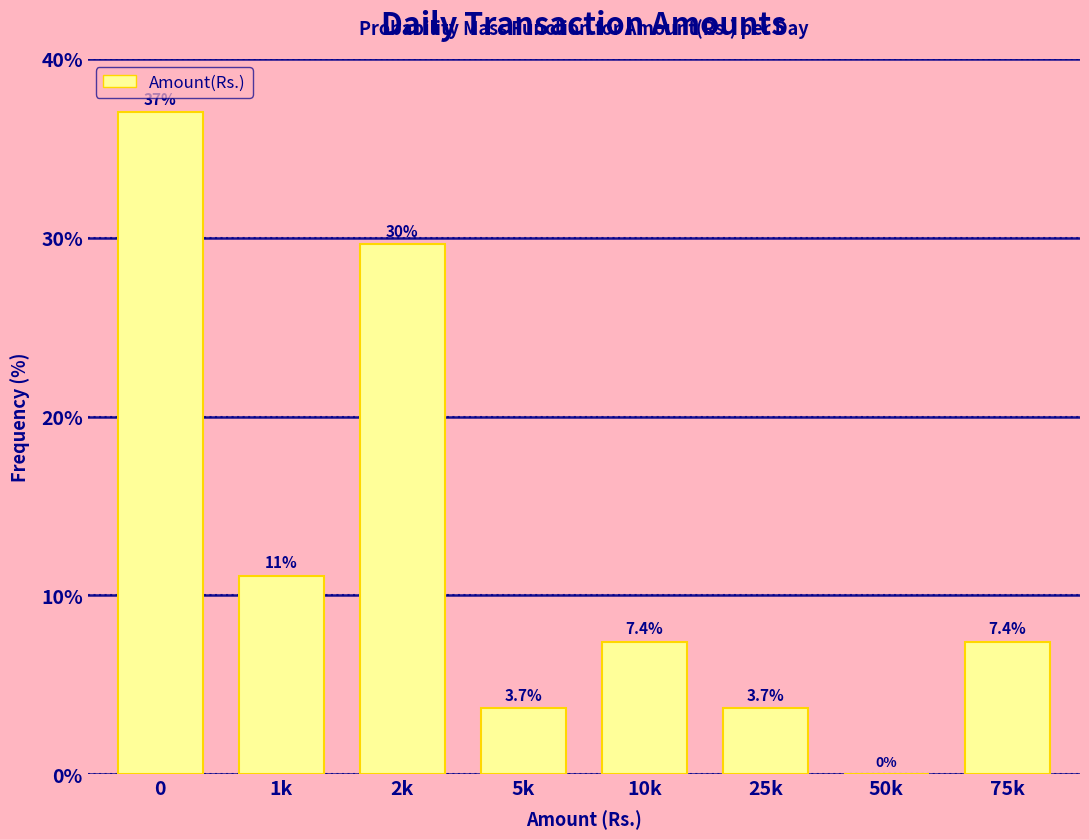

Reading left to right, what are all the values shown in this chart?

0=37.0	1k=11.1	2k=29.6	5k=3.7	10k=7.4	25k=3.7	50k=0.0	75k=7.4